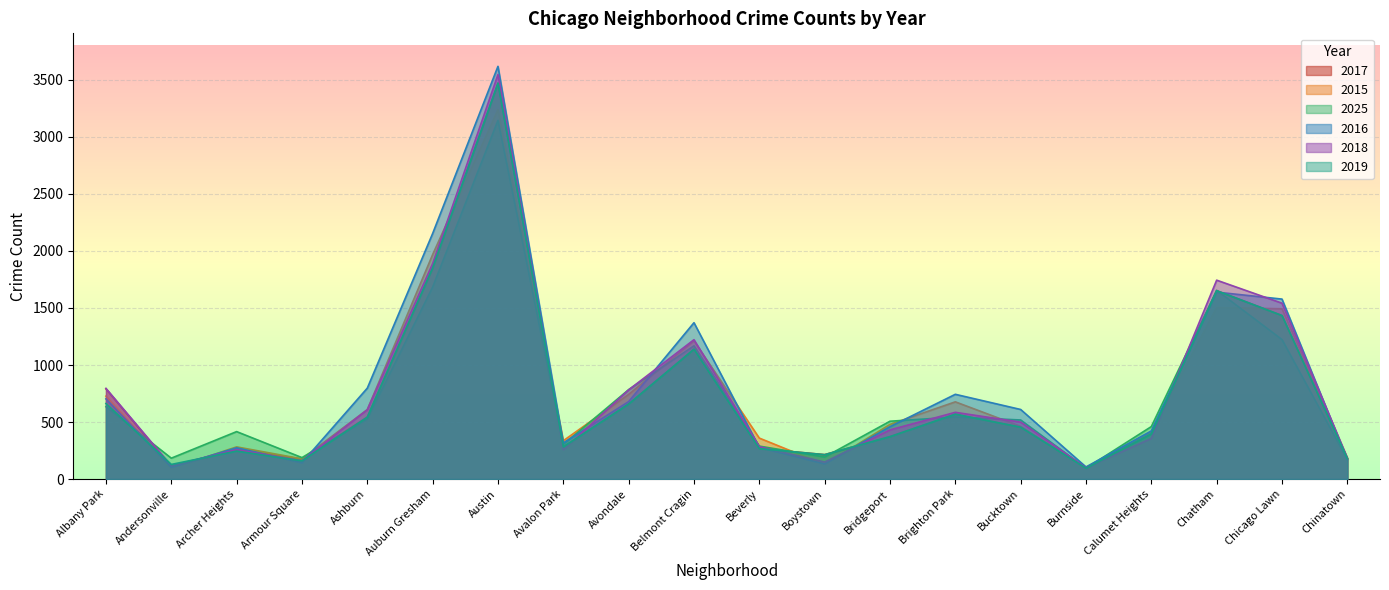

What are all the series names shown in the legend?

2017, 2015, 2025, 2016, 2018, 2019